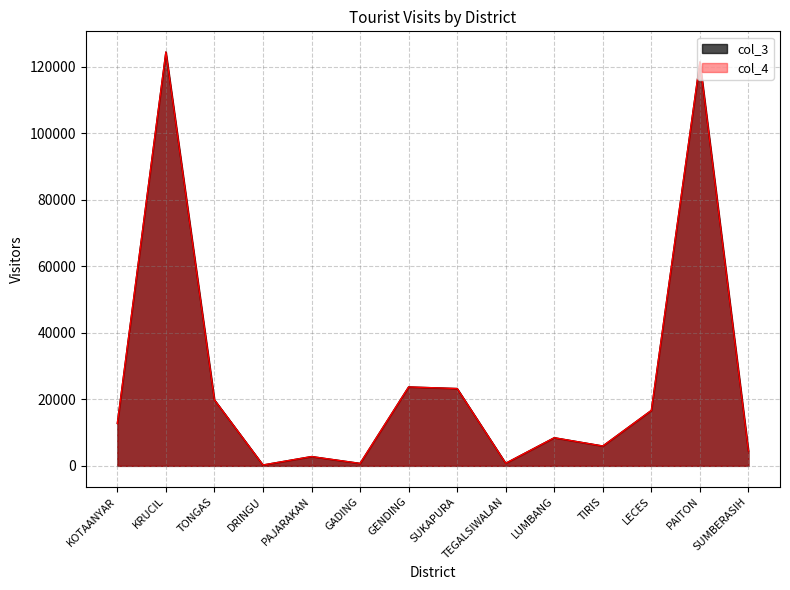

True or false: col_3 and col_4 intersect in this chart.

False